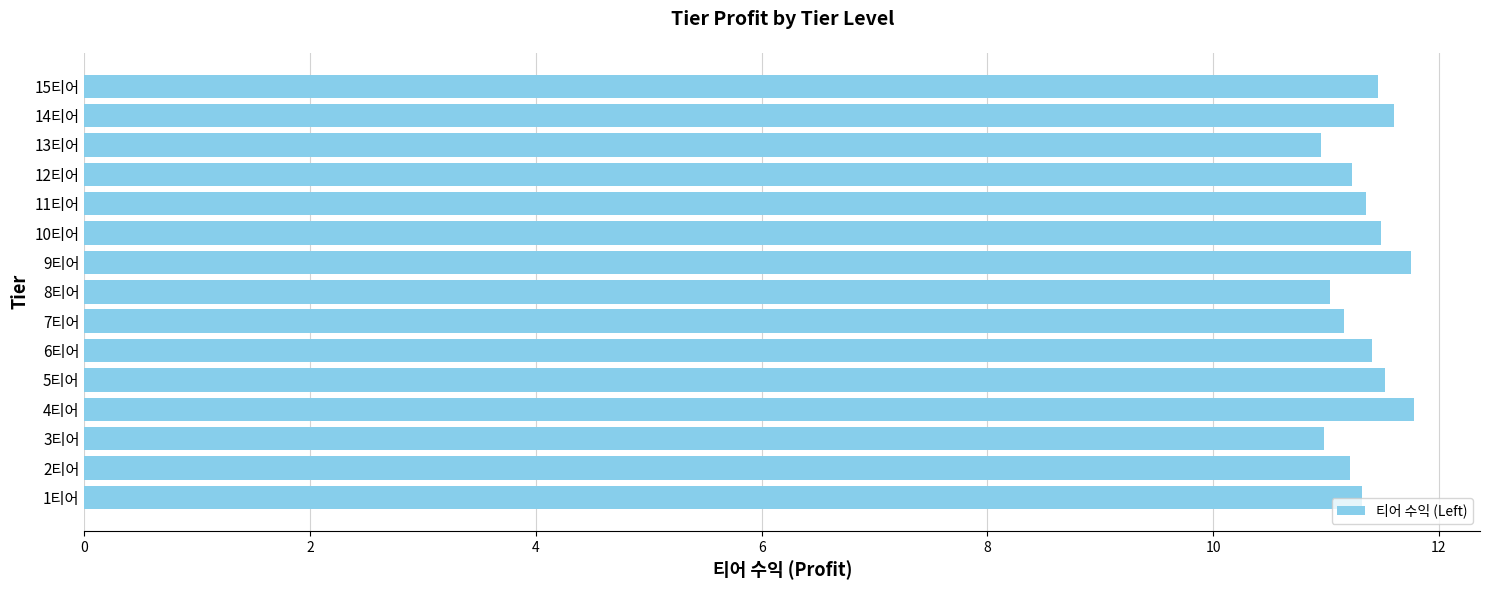

What is the maximum value shown in the chart?

11.8